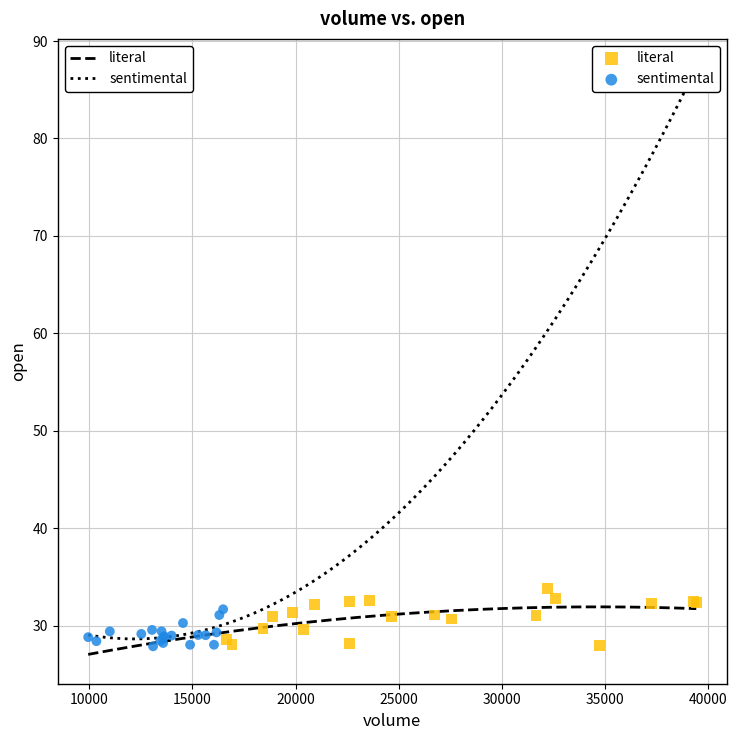

What are all the series names shown in the legend?

literal, sentimental